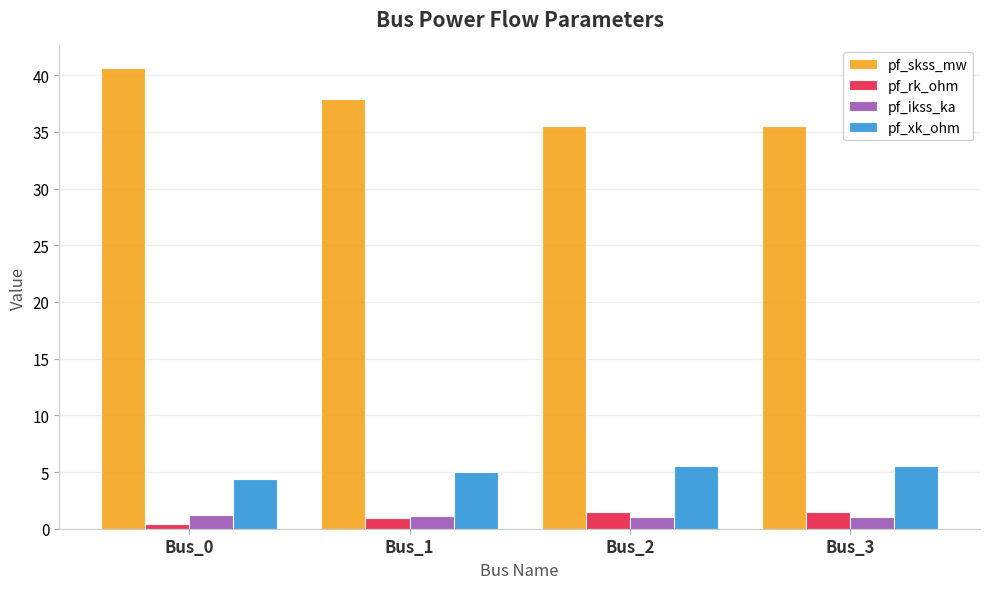

Is it true that pf_xk_ohm equals 4.4 at Bus_0?

True